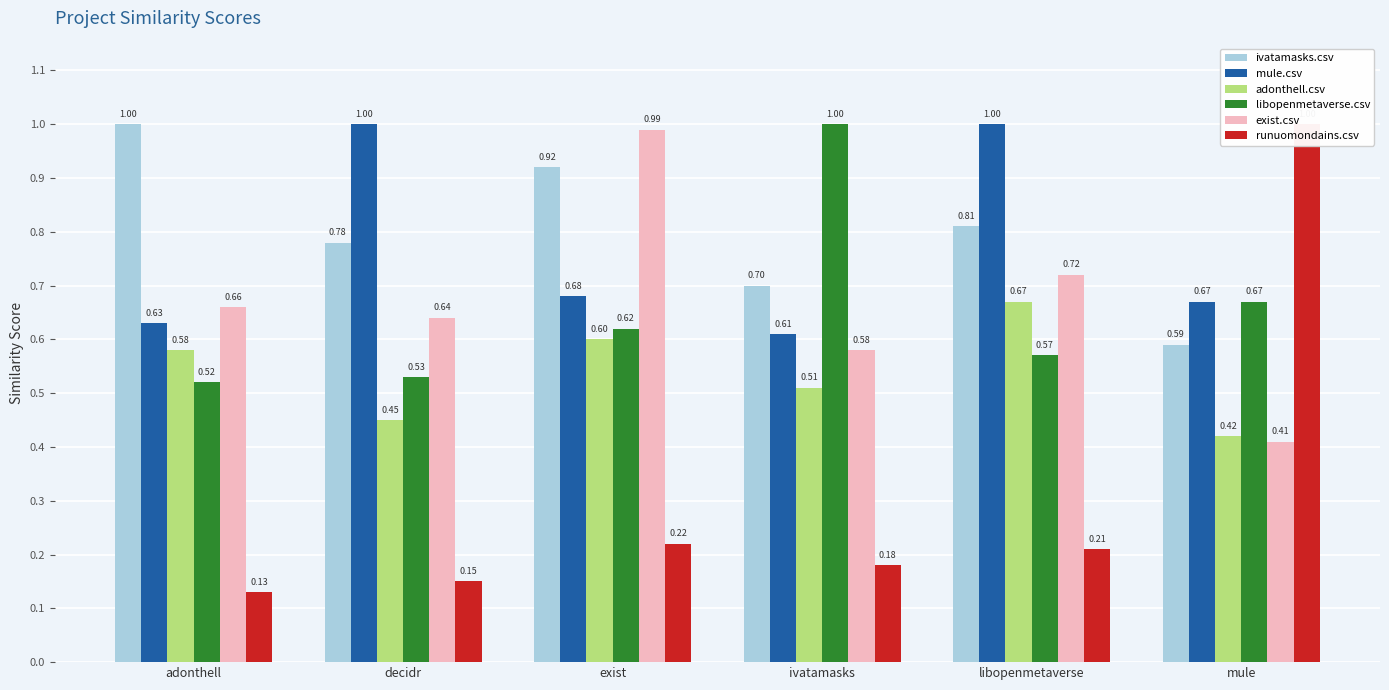

List the series in order of their peak value, highest first.

ivatamasks.csv, mule.csv, libopenmetaverse.csv, runuomondains.csv, exist.csv, adonthell.csv